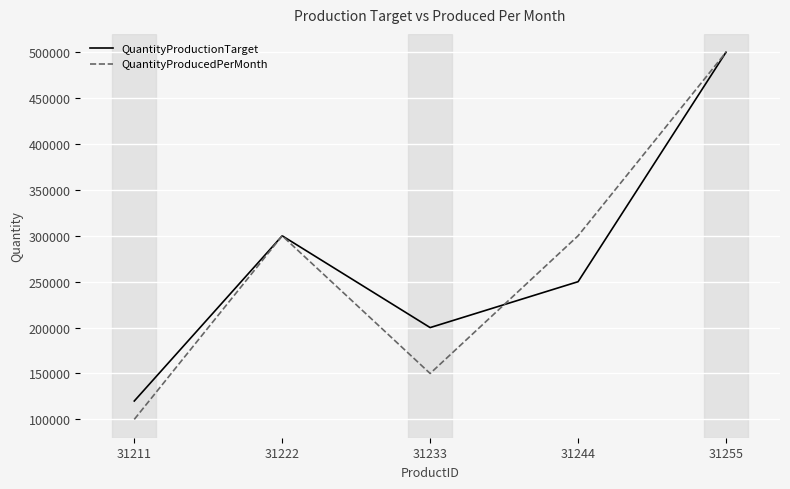

Count the QuantityProducedPerMonth values in the range 150000 to 300000.

3